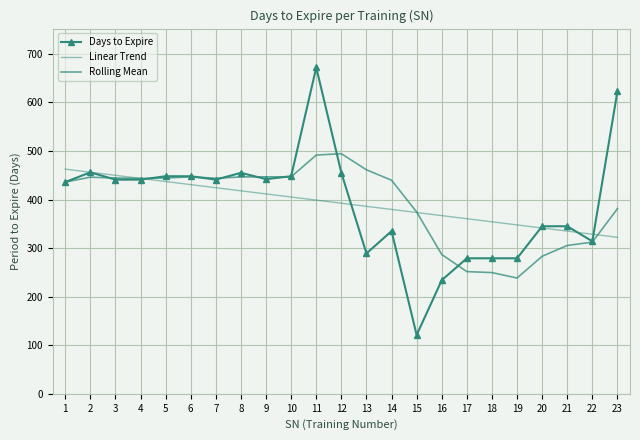

Which has a higher value, 16 or 2?

2